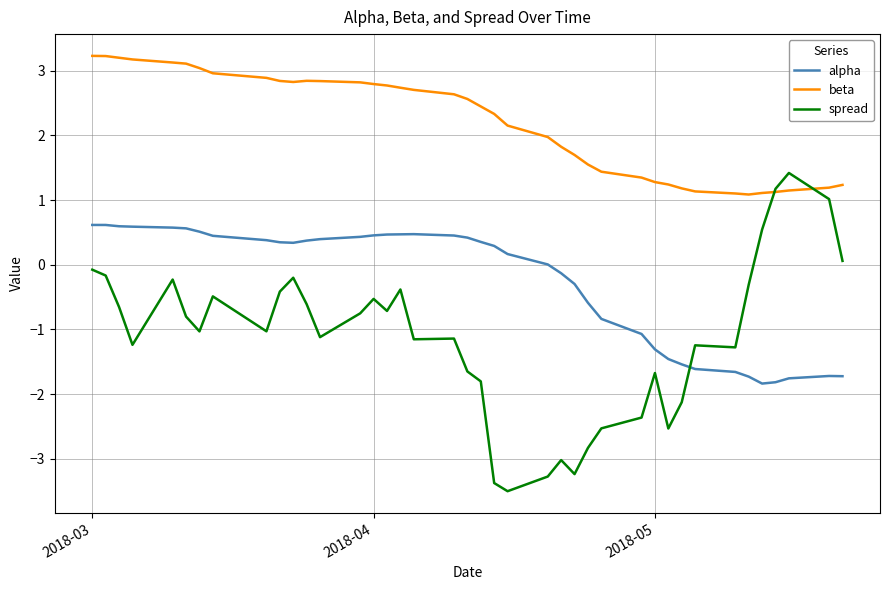

What is the highest value of the beta series?

3.2